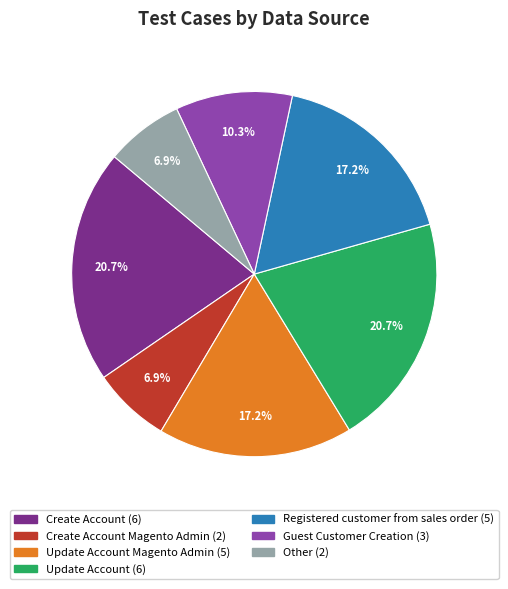

Is there a majority slice in this chart?

No